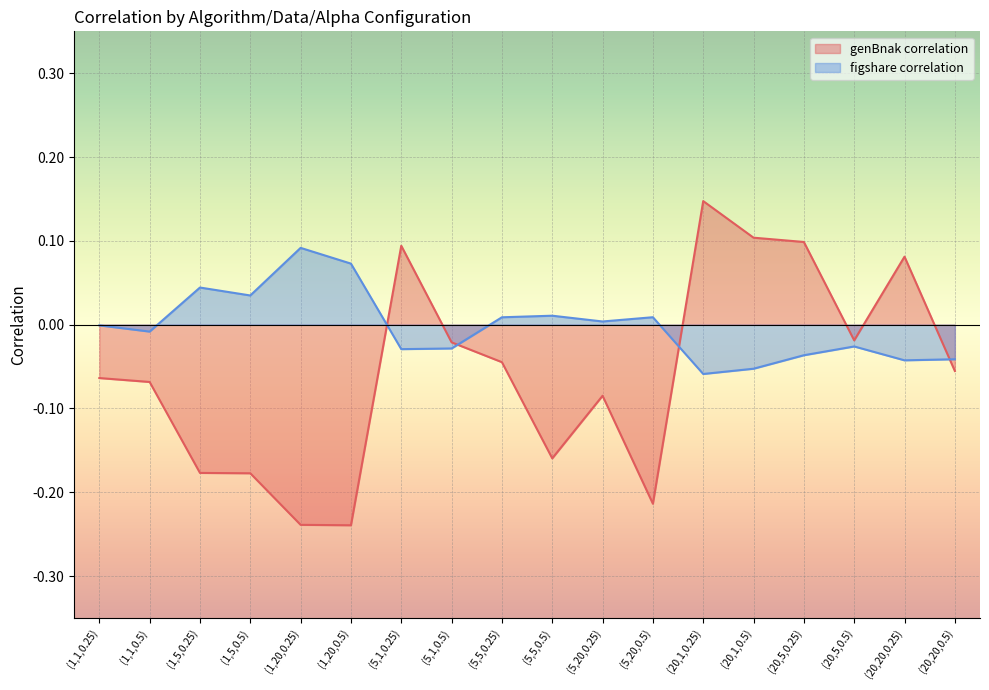

Reading left to right, transcribe all the data shown in this chart.

genBnak correlation: -0.1	-0.1	-0.2	-0.2	-0.2	-0.2	0.1	-0.0	-0.0	-0.2	-0.1	-0.2	0.1	0.1	0.1	-0.0	0.1	-0.1
figshare correlation: -0.0	-0.0	0.0	0.0	0.1	0.1	-0.0	-0.0	0.0	0.0	0.0	0.0	-0.1	-0.1	-0.0	-0.0	-0.0	-0.0